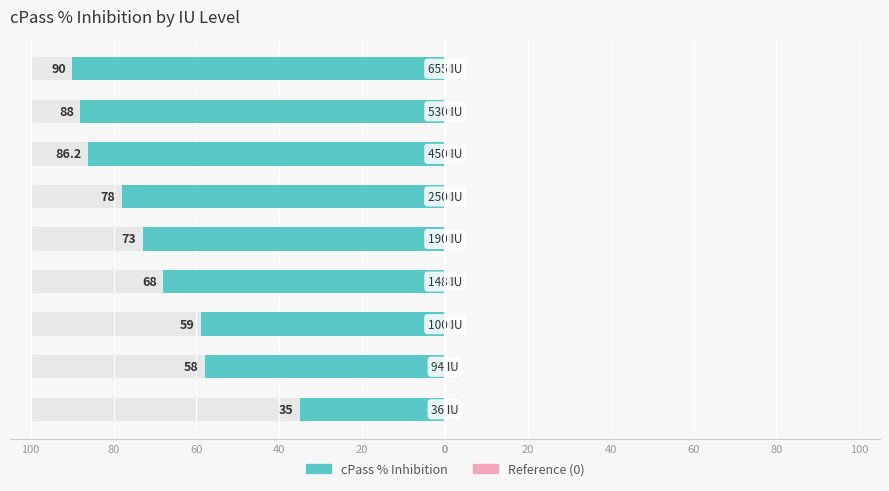

What is the value of the cPass % Inhibition bar at the 2nd from the left?

-58.0